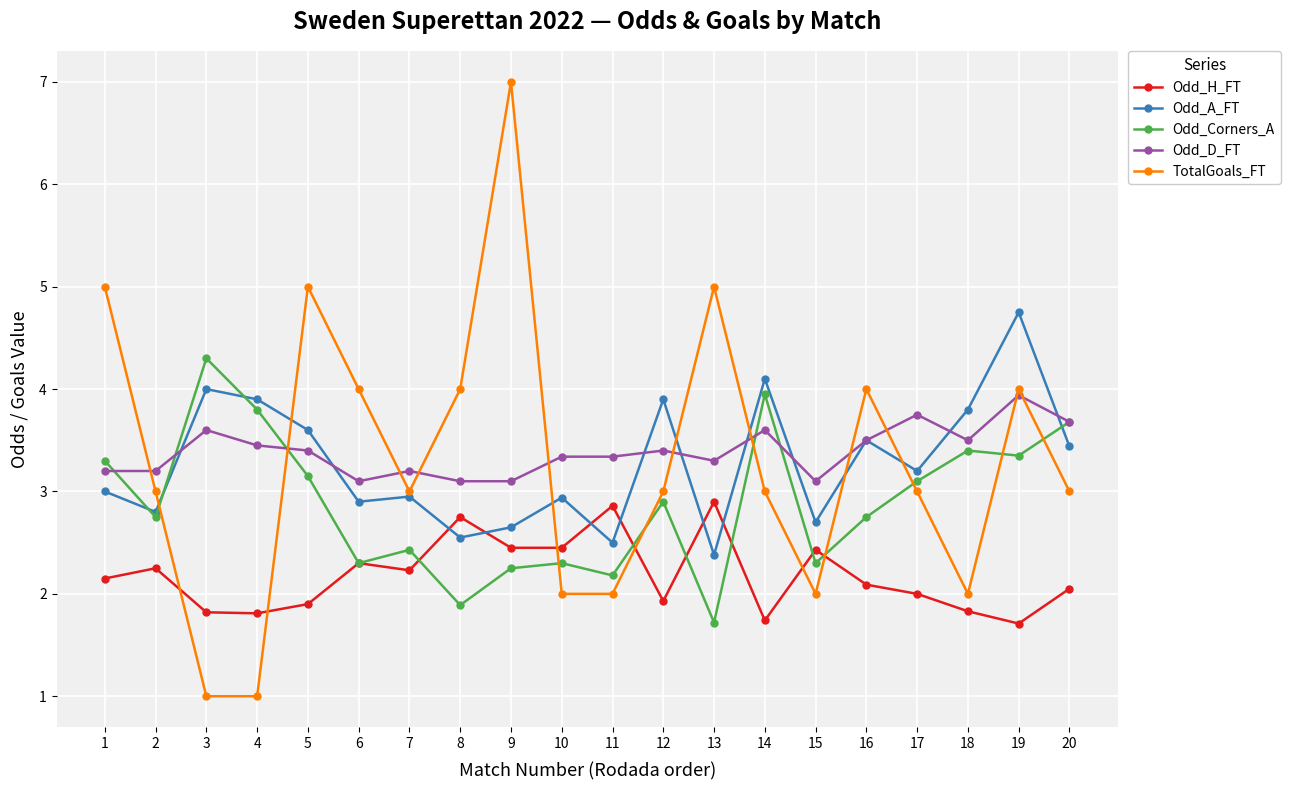

Where do Odd_A_FT and Odd_H_FT first cross each other?

7 and 8